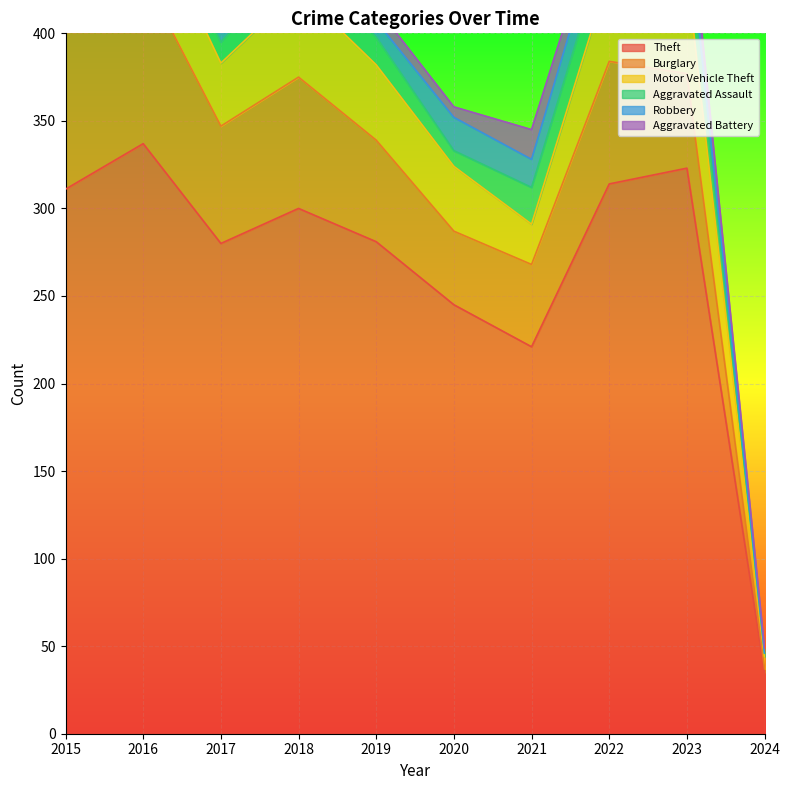

Which has a higher value, 2019 or 2020?

2019